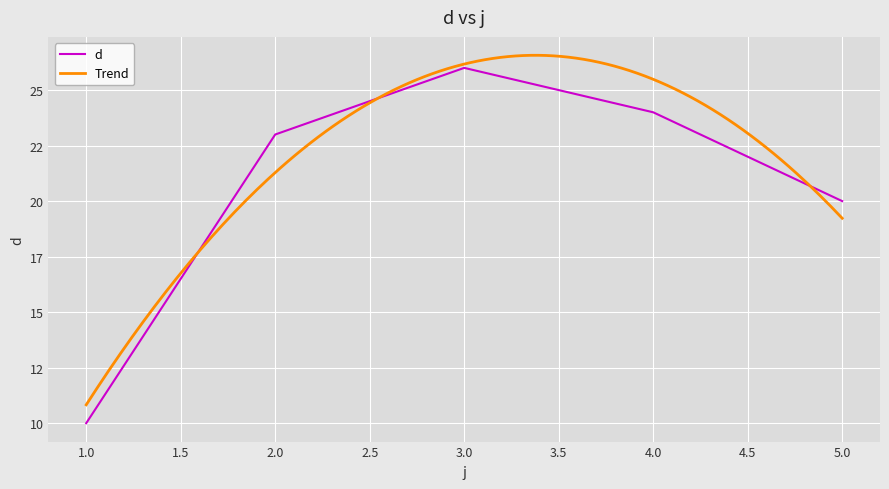

At which label is the value closest to 18?

5